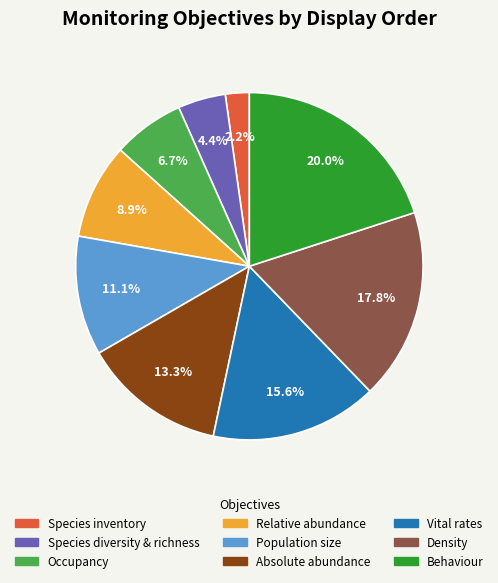

Is there any slice that represents more than half of the pie?

No